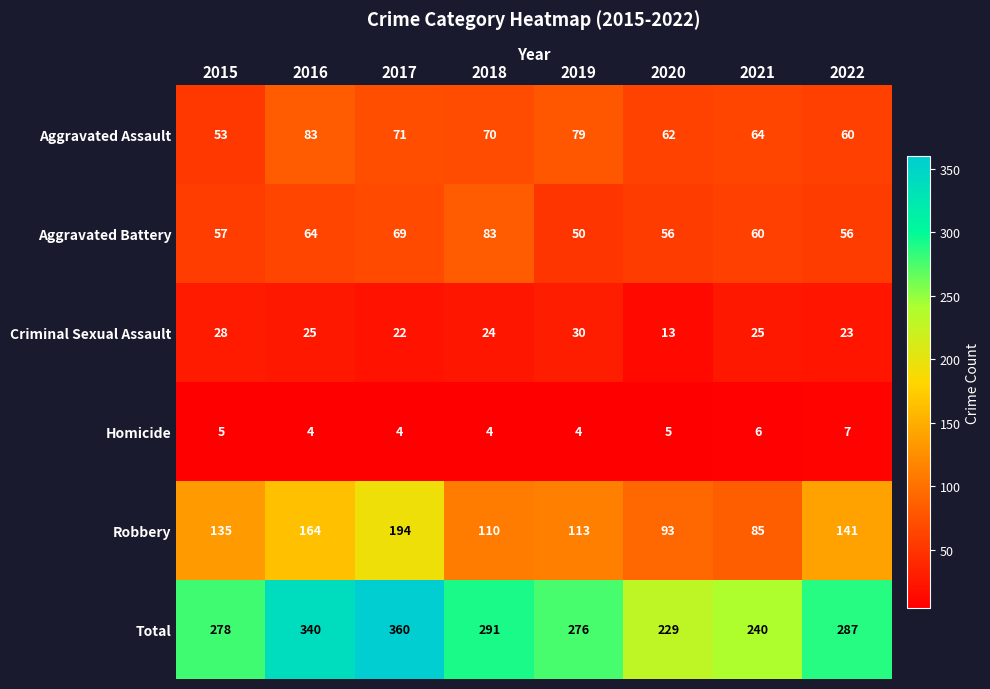

The Criminal Sexual Assault series shows 15 at 2022. True or false?

False